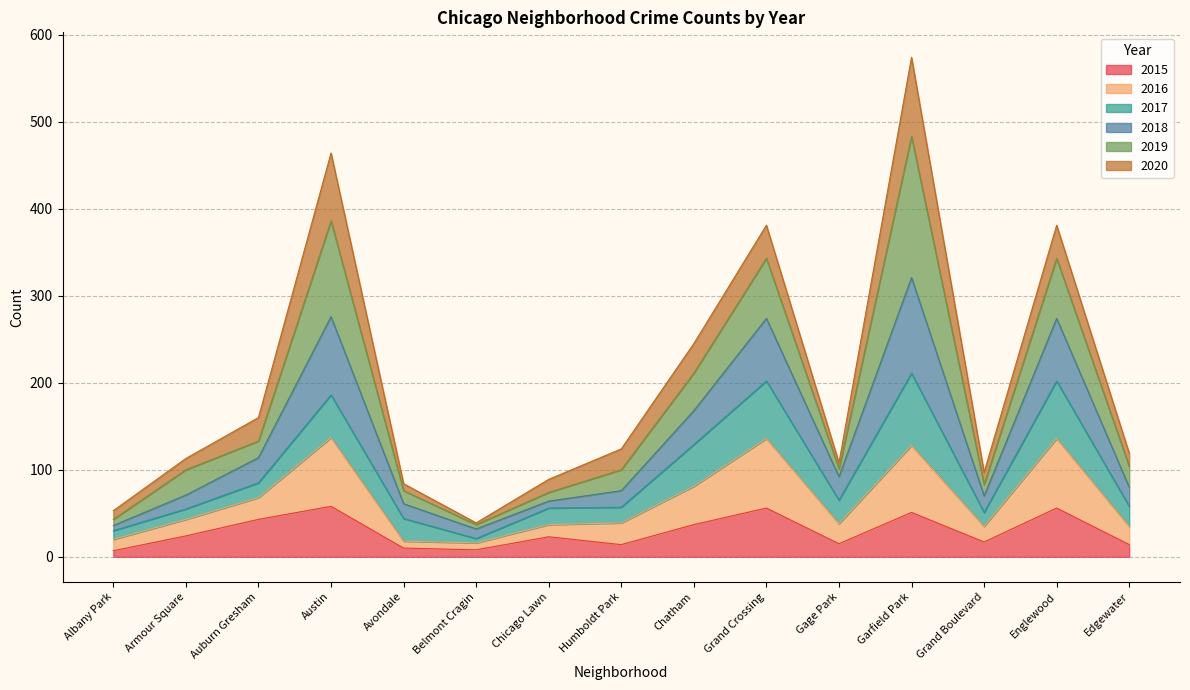

At which category is the sum across all series the highest?

Garfield Park